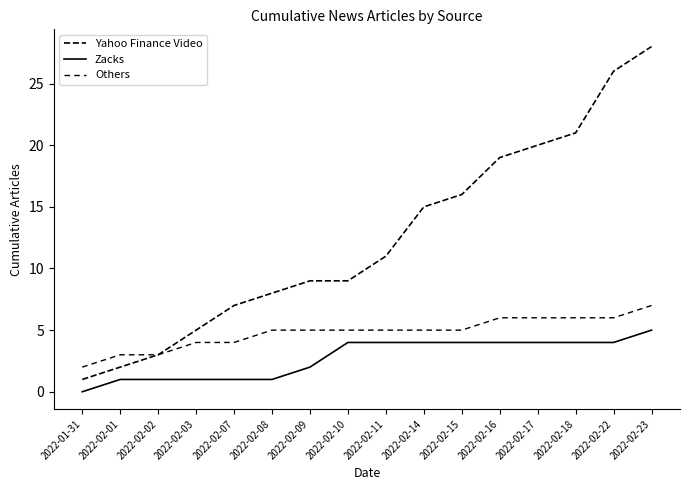

Read the Zacks value at 2022-02-23.

5